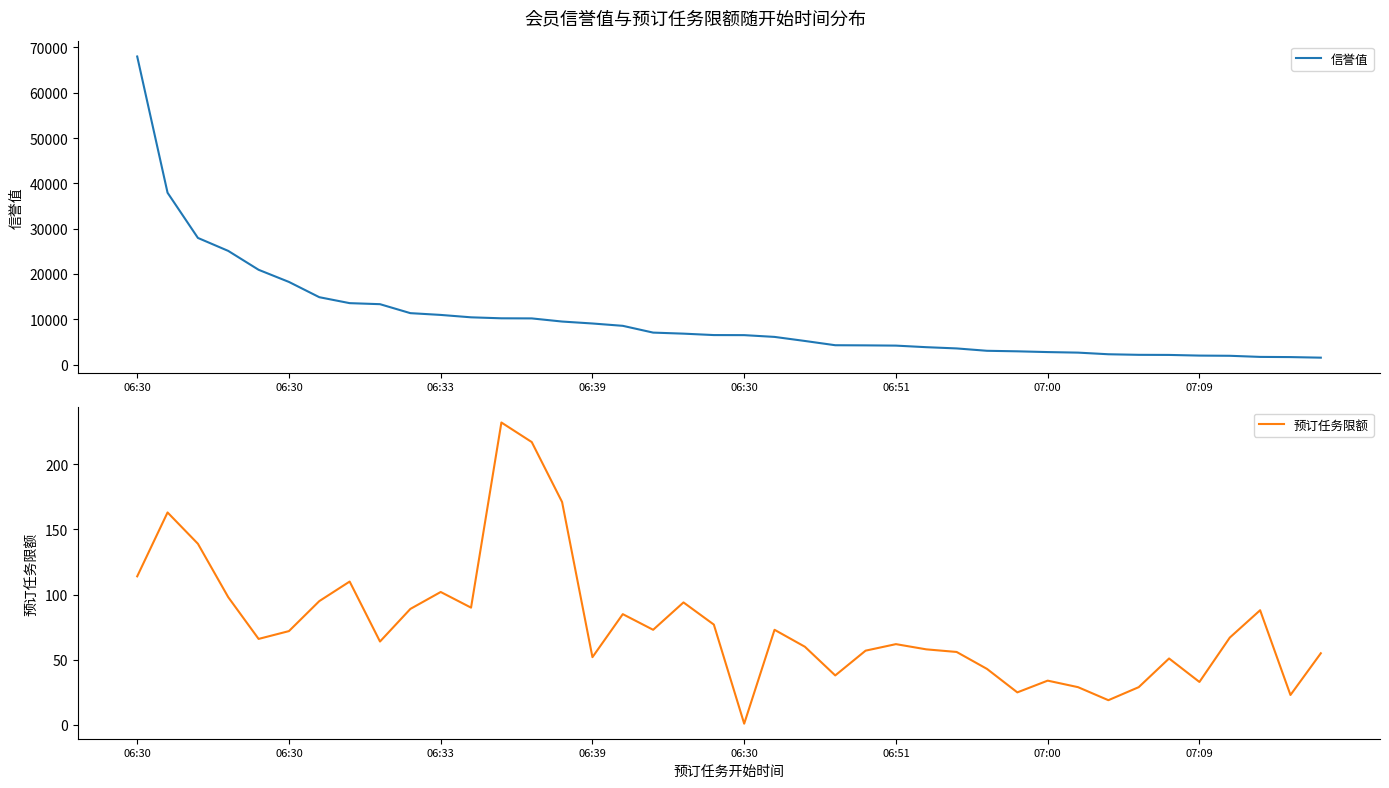

Read the 信誉值 value at 19.

6510.1